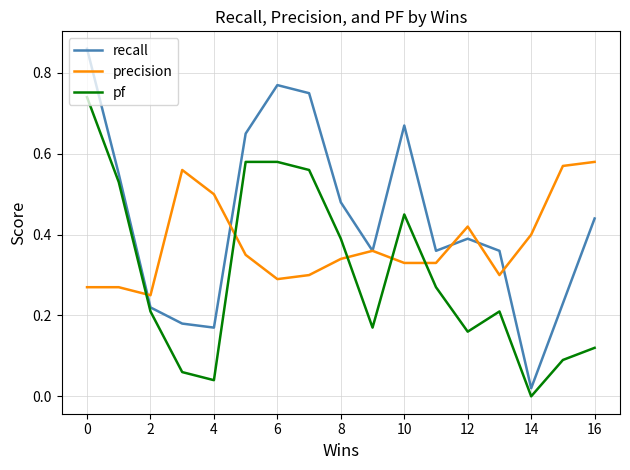

Rank the series by their maximum value, from highest to lowest.

recall, pf, precision